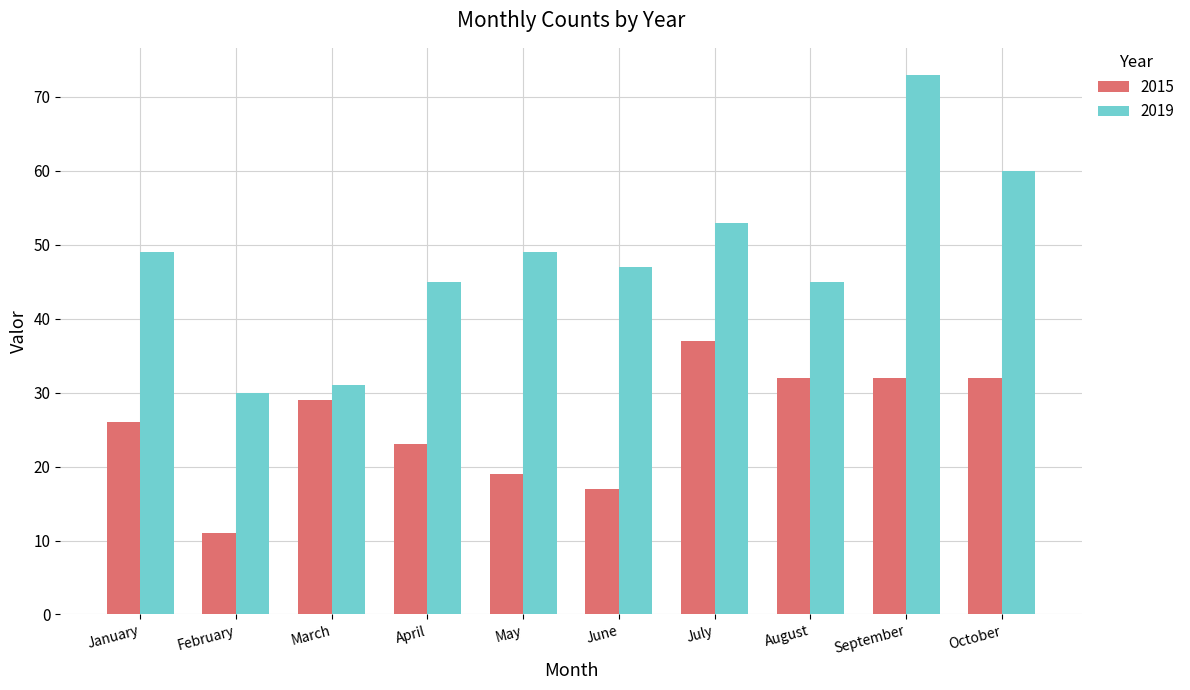

The 2015 series shows 7 at February. True or false?

False